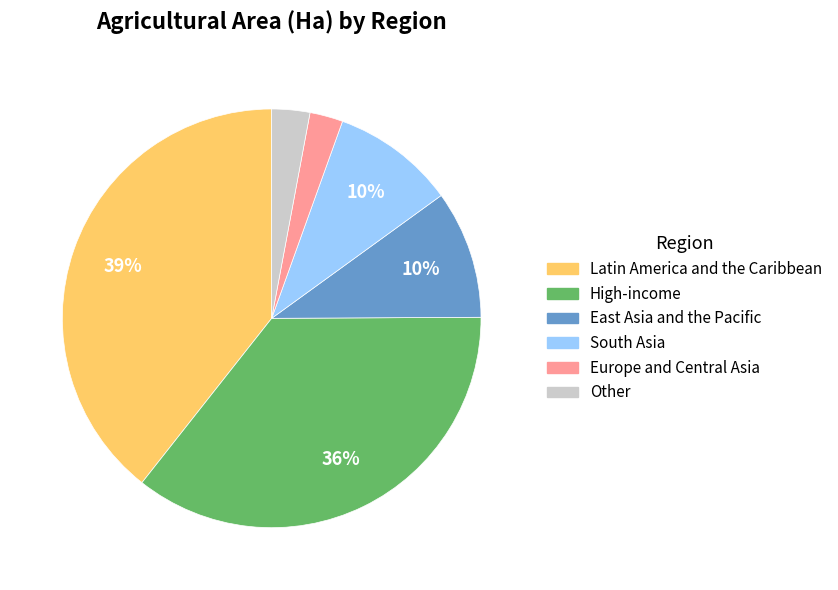

To the nearest percent, what is the average slice percentage?

17%